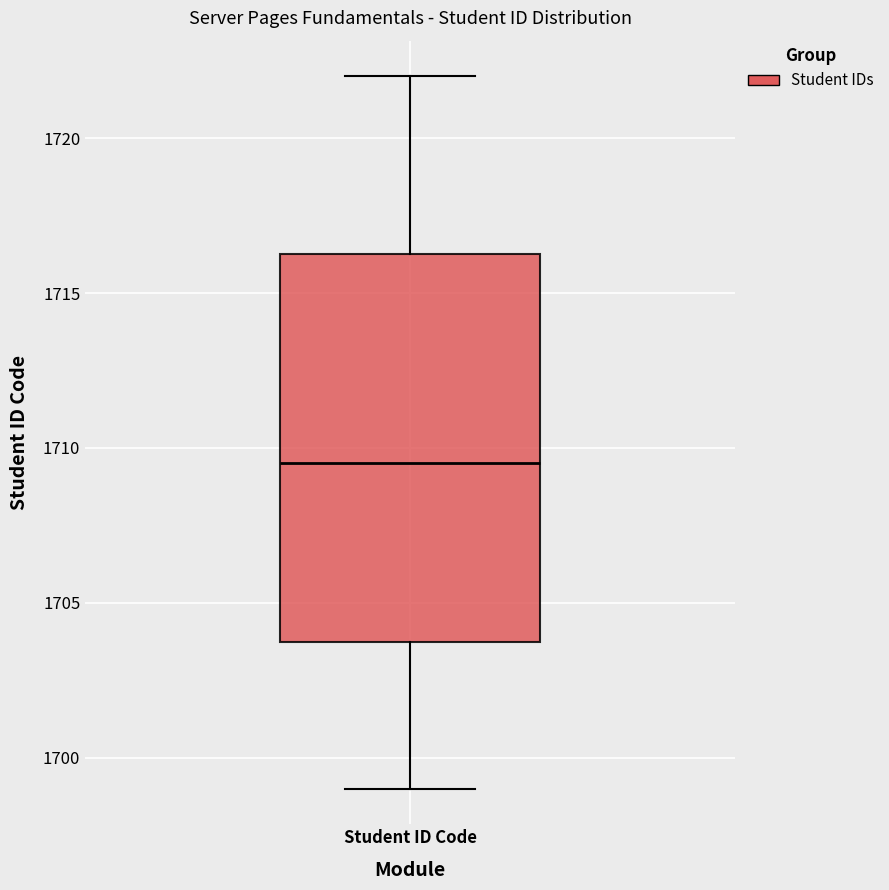

Read this box plot against the y-axis: the position of the median line, the range covered by the box, and the ends of both whiskers. The values are not printed on the chart, so give them approximately, as read against the axis.

median 1709.5, box 1704.0 to 1716.5, whiskers 1699.0 to 1722.0